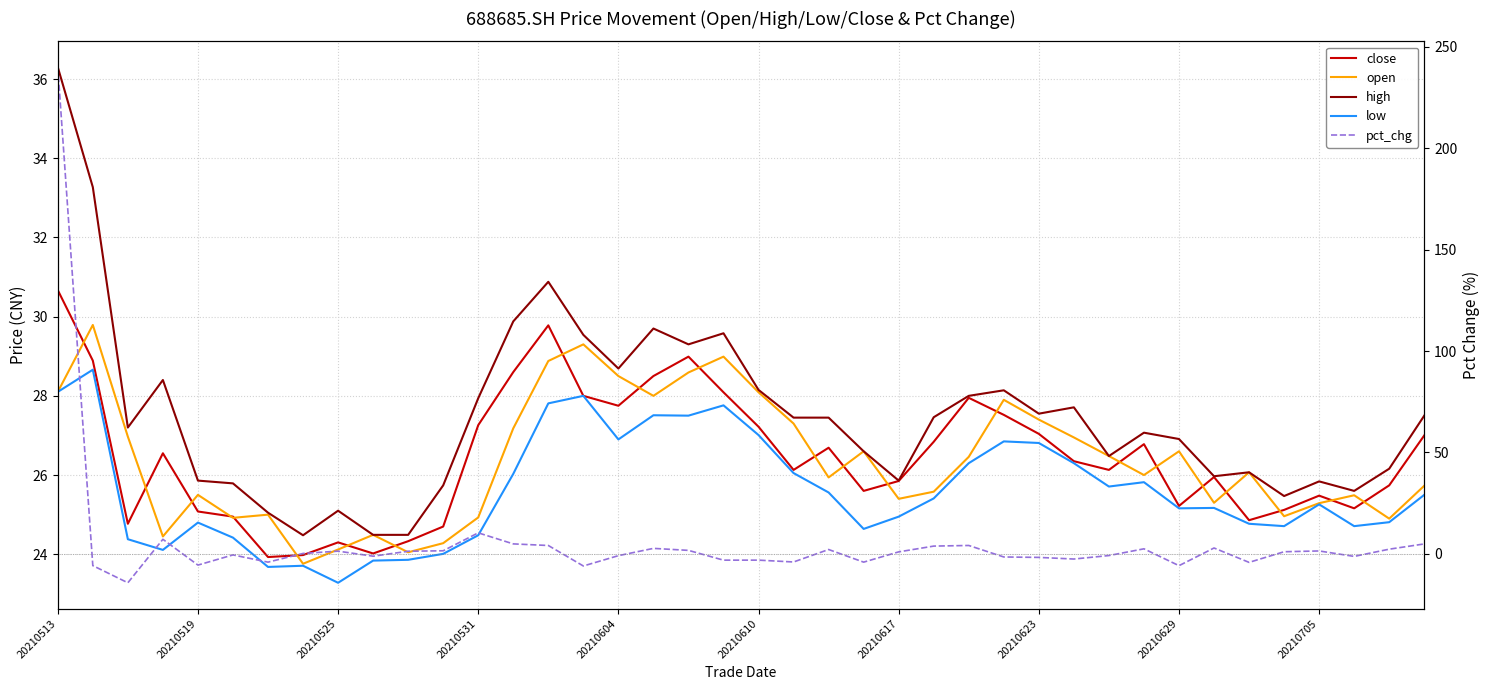

Which series has the largest range (max minus min)?

pct_chg